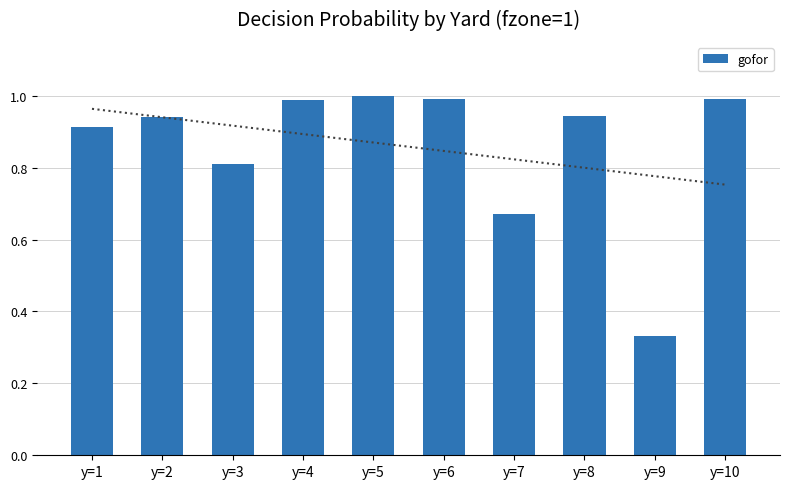

List the labels in order of value, largest first.

y=5, y=10, y=6, y=4, y=8, y=2, y=1, y=3, y=7, y=9